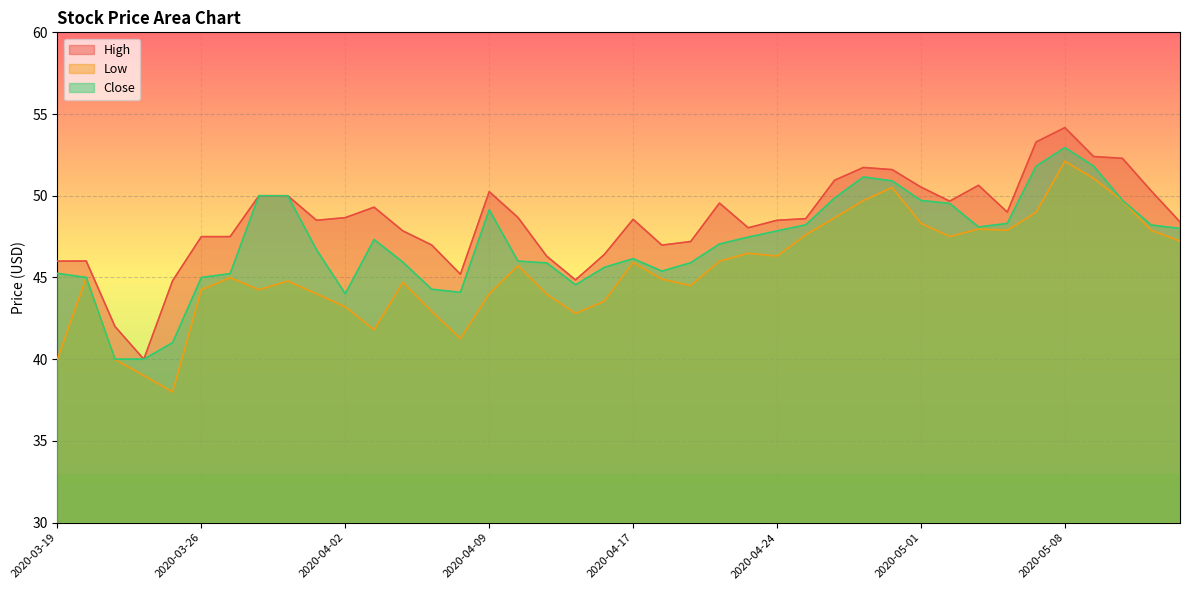

What is the difference between the highest and lowest values at 2020-04-14?

2.3